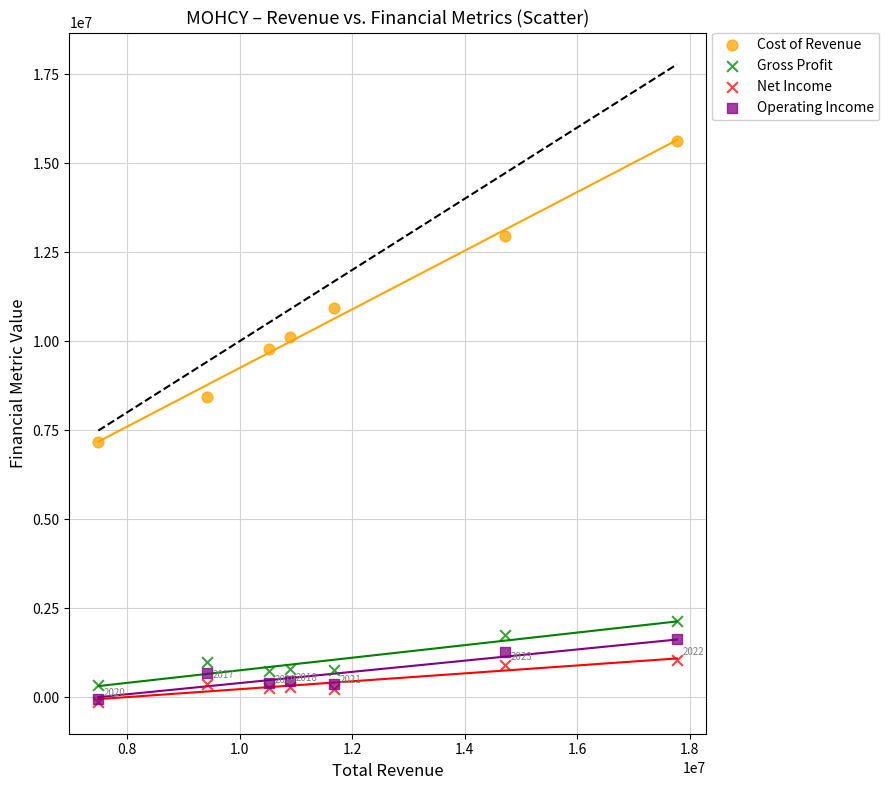

In the Cost of Revenue series, what Y value is closest to 11392950?

10924700